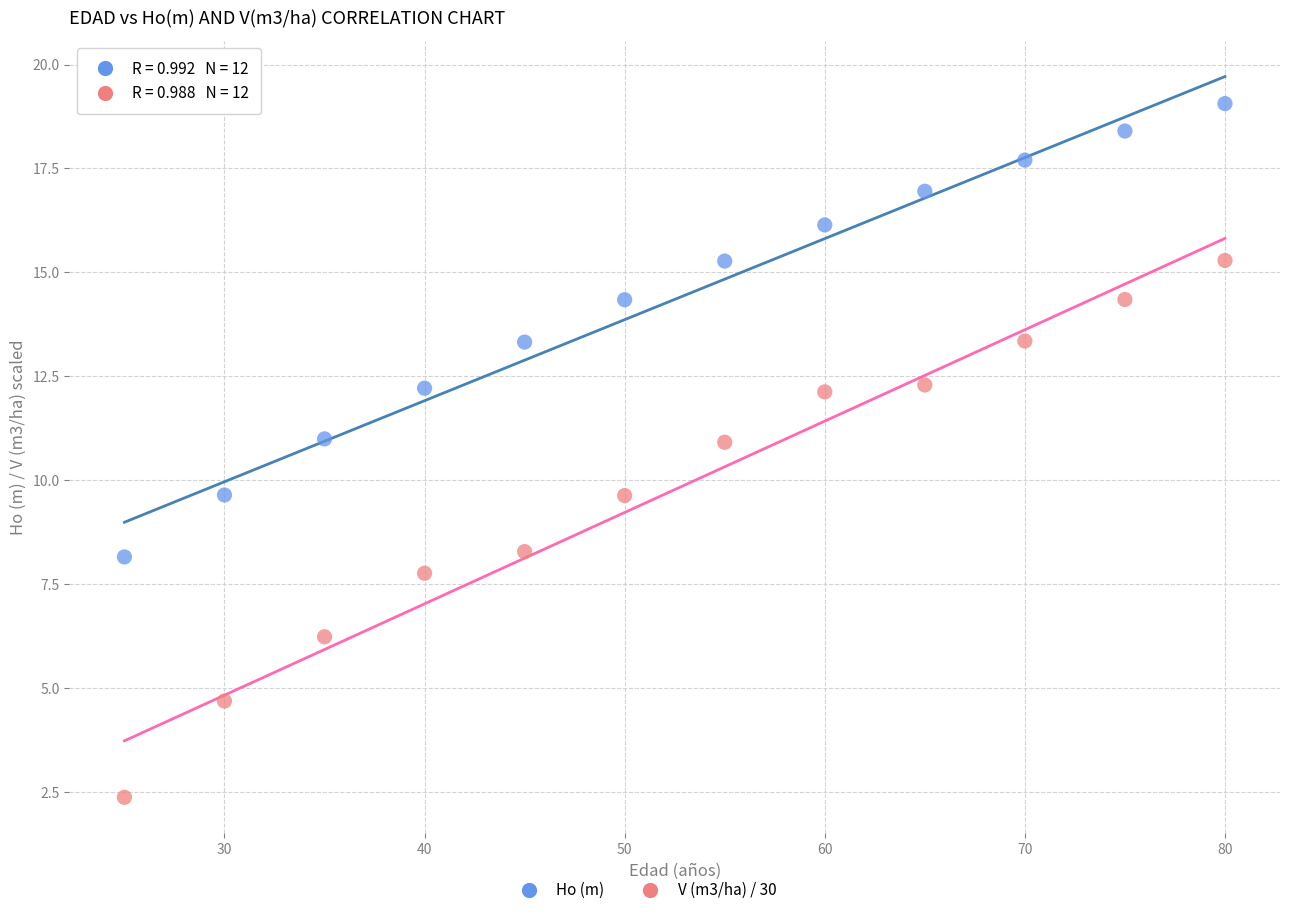

Which series has the widest spread of Y values?

V (m3/ha) / 30